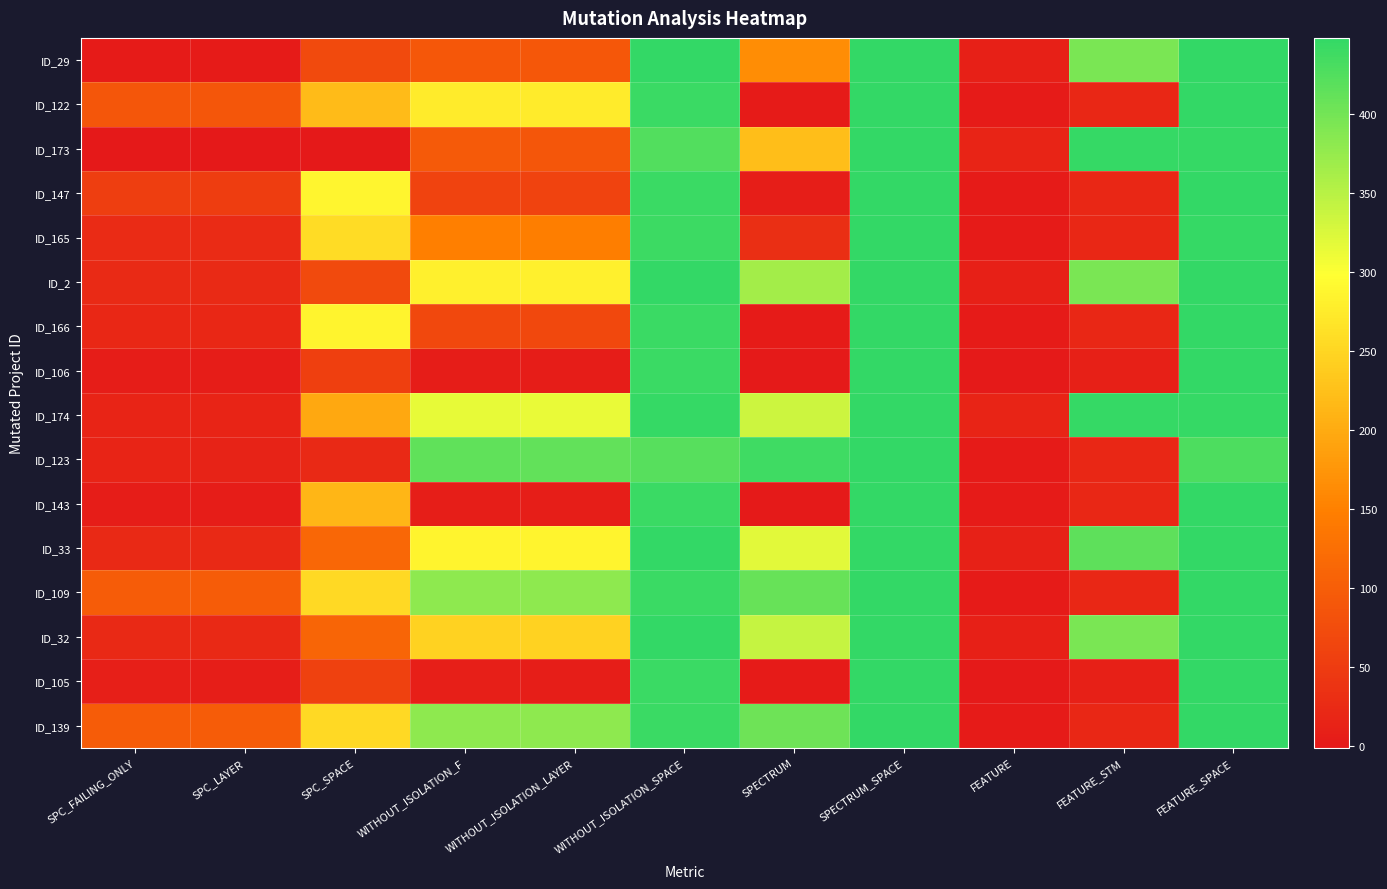

What is the smallest value displayed?

-1